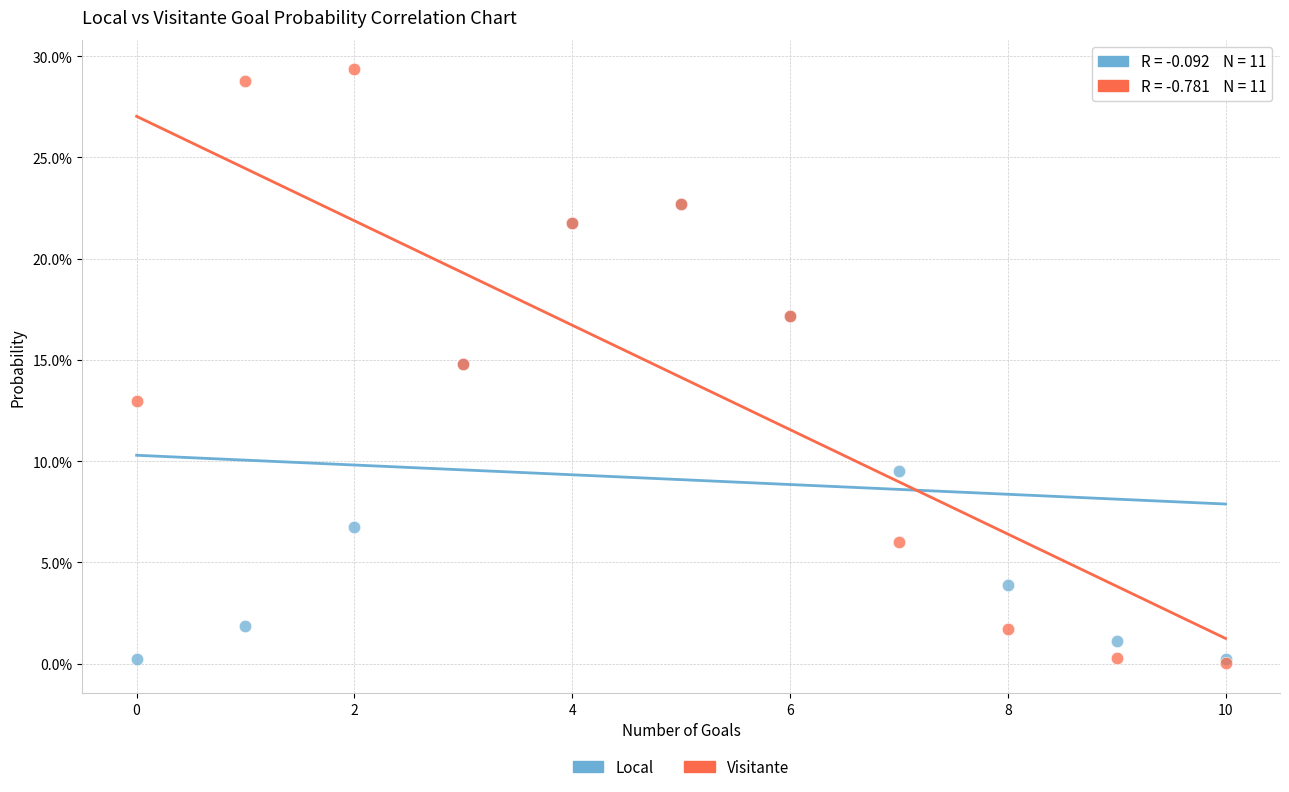

Which series has the largest Y range (max minus min)?

Visitante